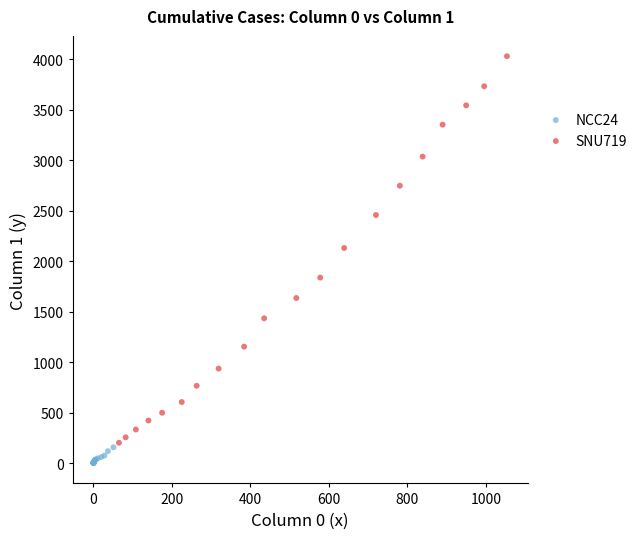

What are all the series names shown in the legend?

NCC24, SNU719